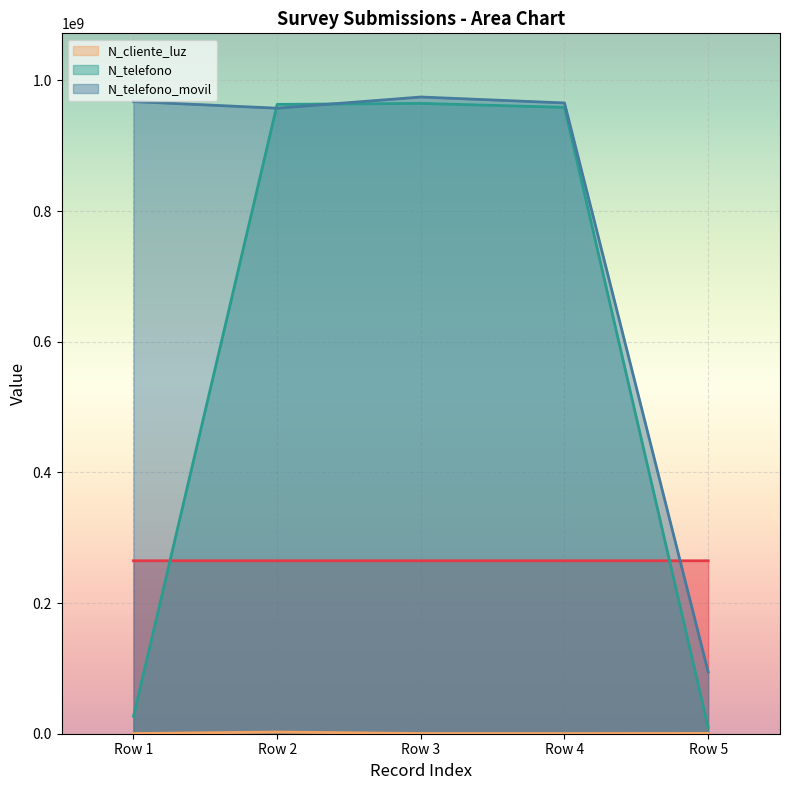

Is it true that N_telefono_movil equals 1486449025 at Row 1?

False